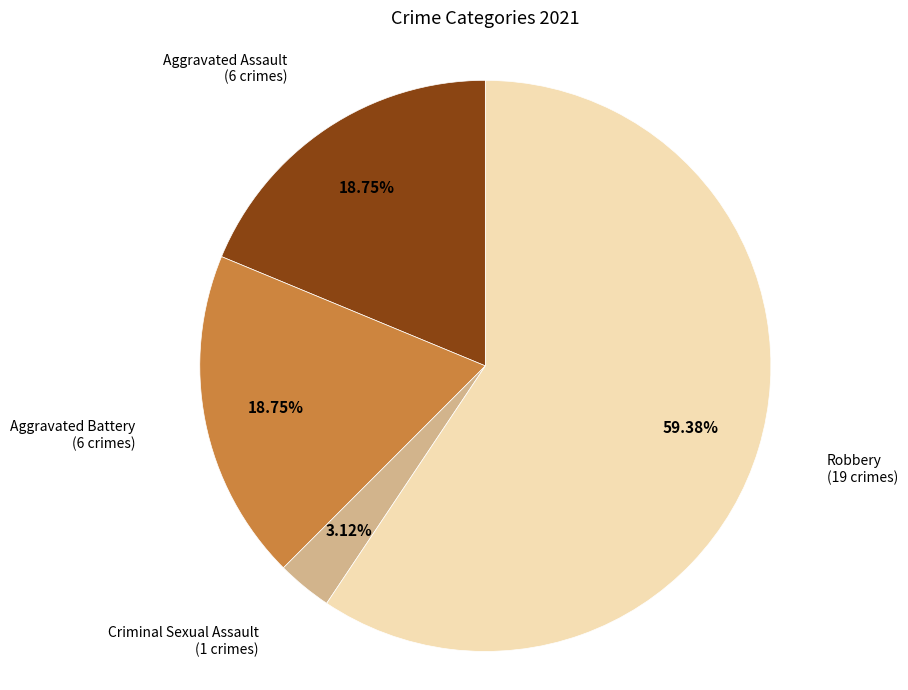

Does any single category account for the majority?

Yes